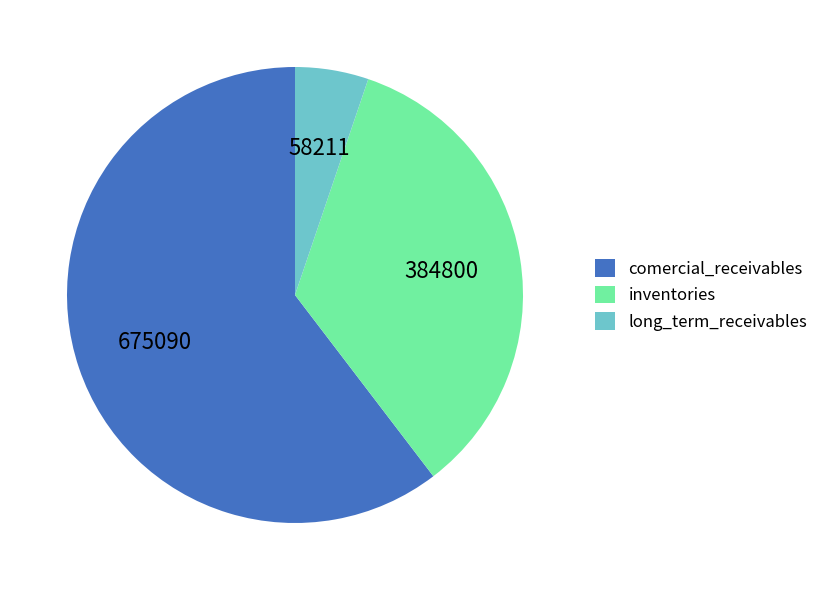

Count the number of slices in the pie.

3